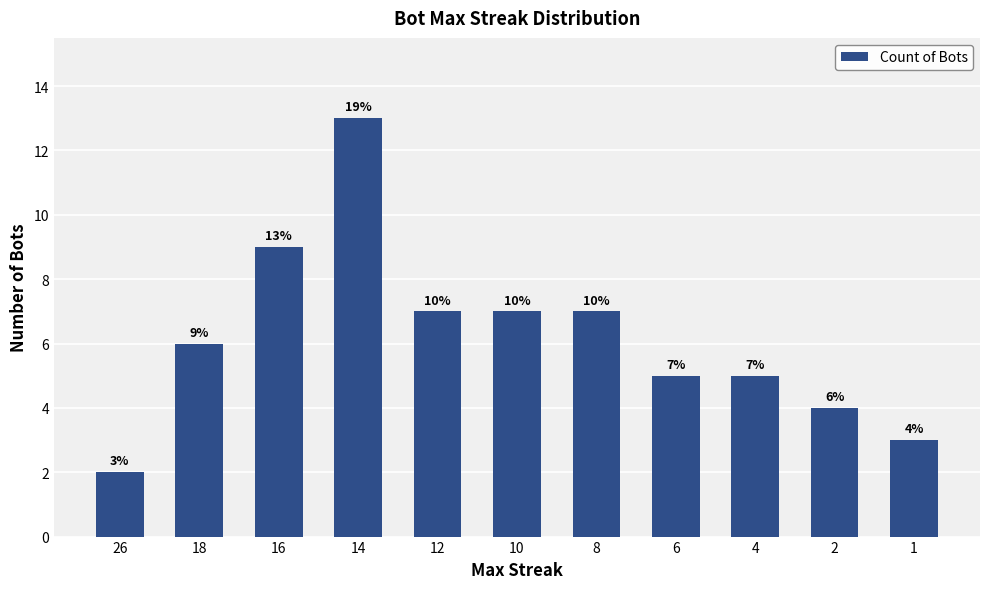

Reading right to left, what are all the values shown in this chart?

3	4	5	5	7	7	7	13	9	6	2